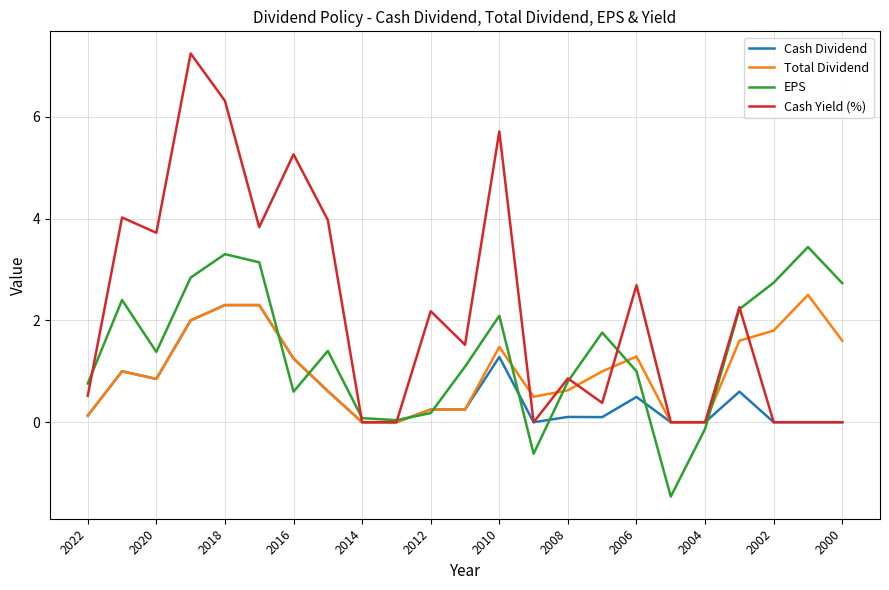

What is the difference between the maximum and second lowest values in the Total Dividend series?

2.5